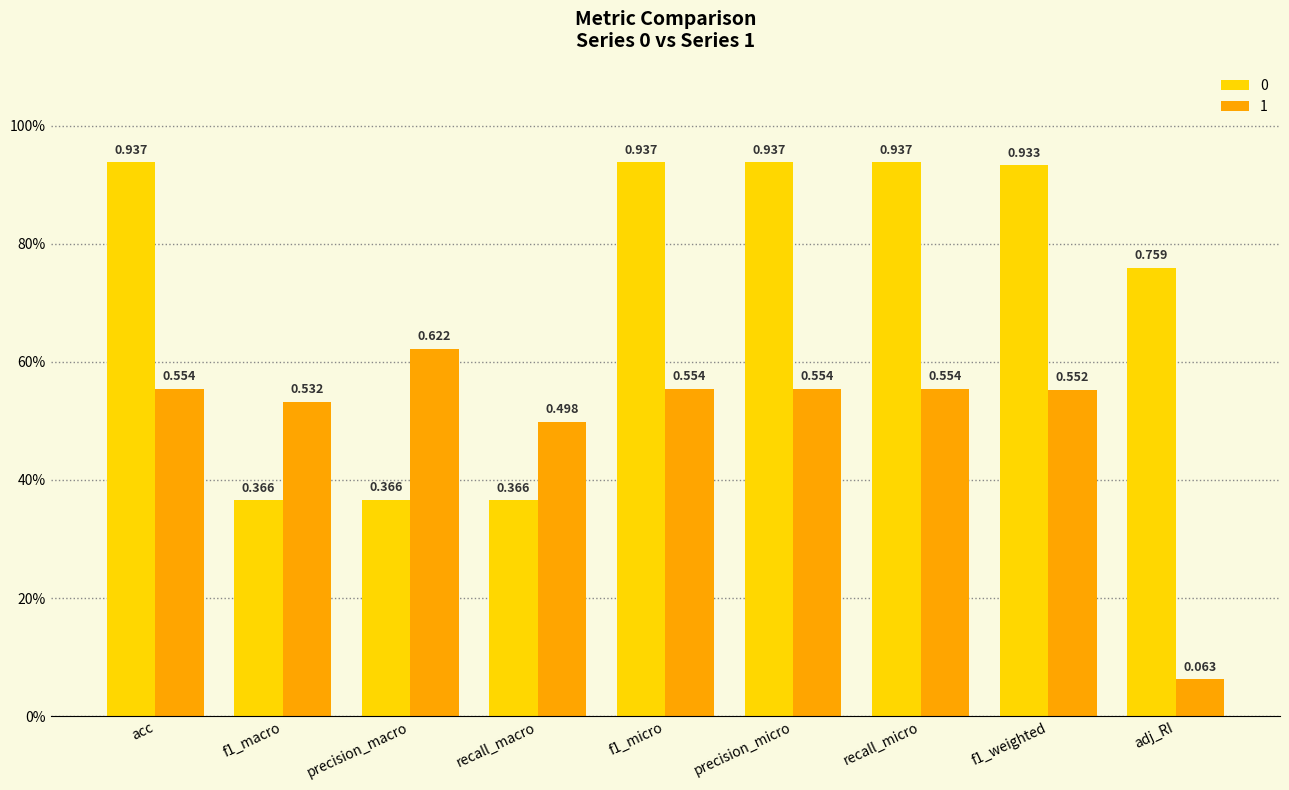

Does the chart contain any negative values?

No